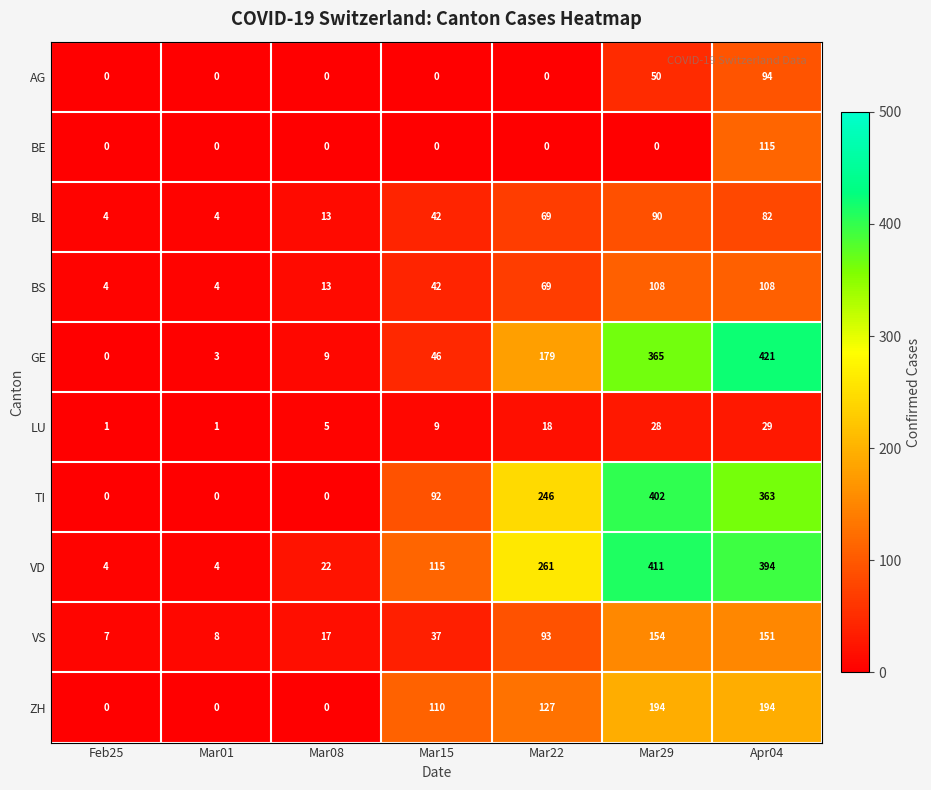

Count the number of categories in the chart.

7